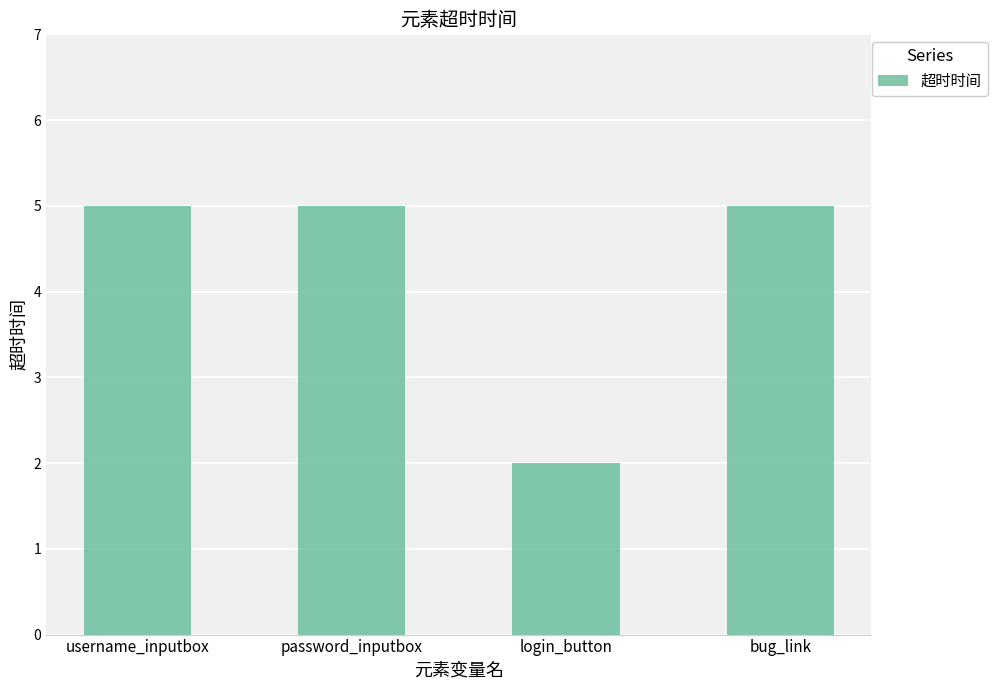

Is it true that the value at login_button is 2?

True